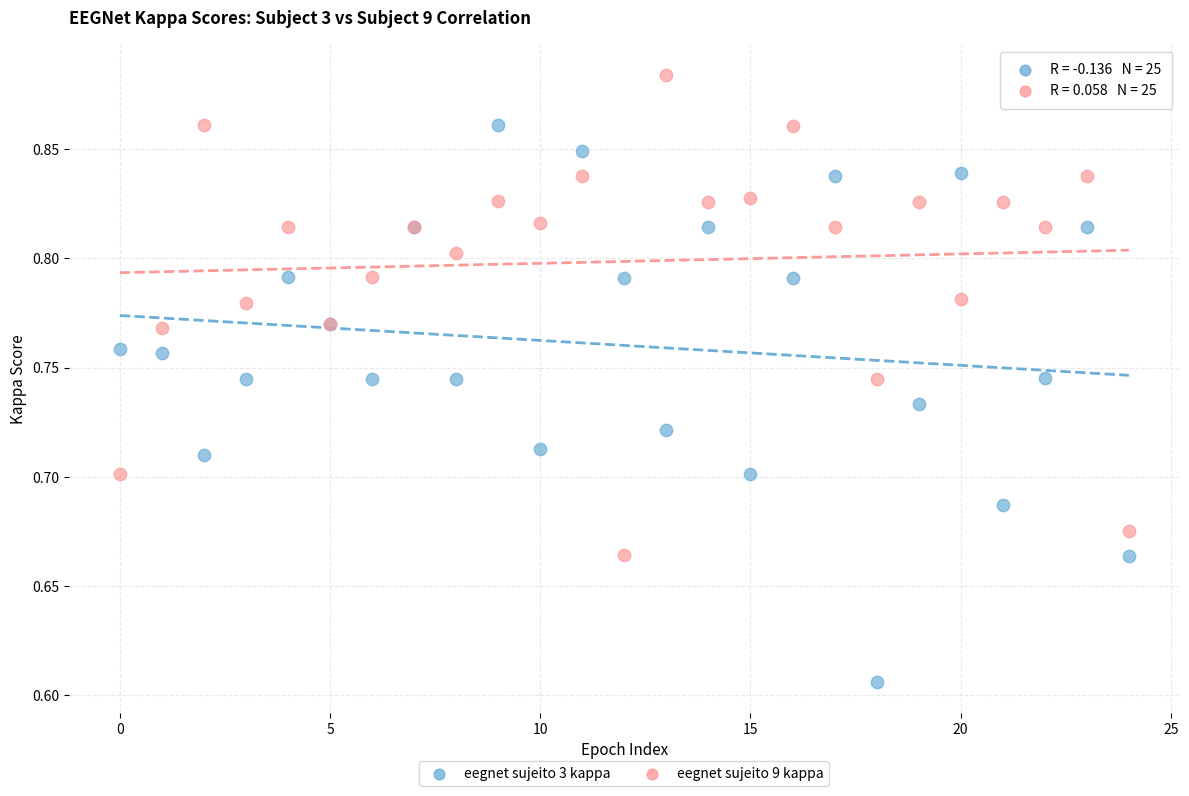

What are all the series names shown in the legend?

eegnet sujeito 3 kappa, eegnet sujeito 9 kappa